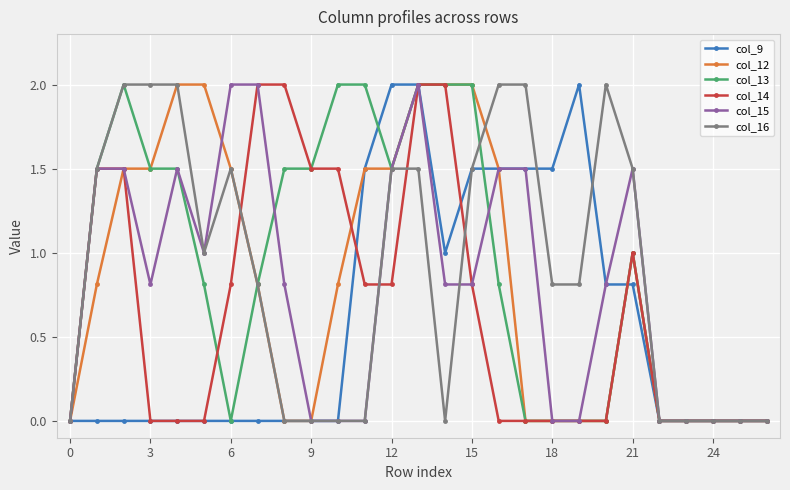

What is the maximum value for col_16?

2.0